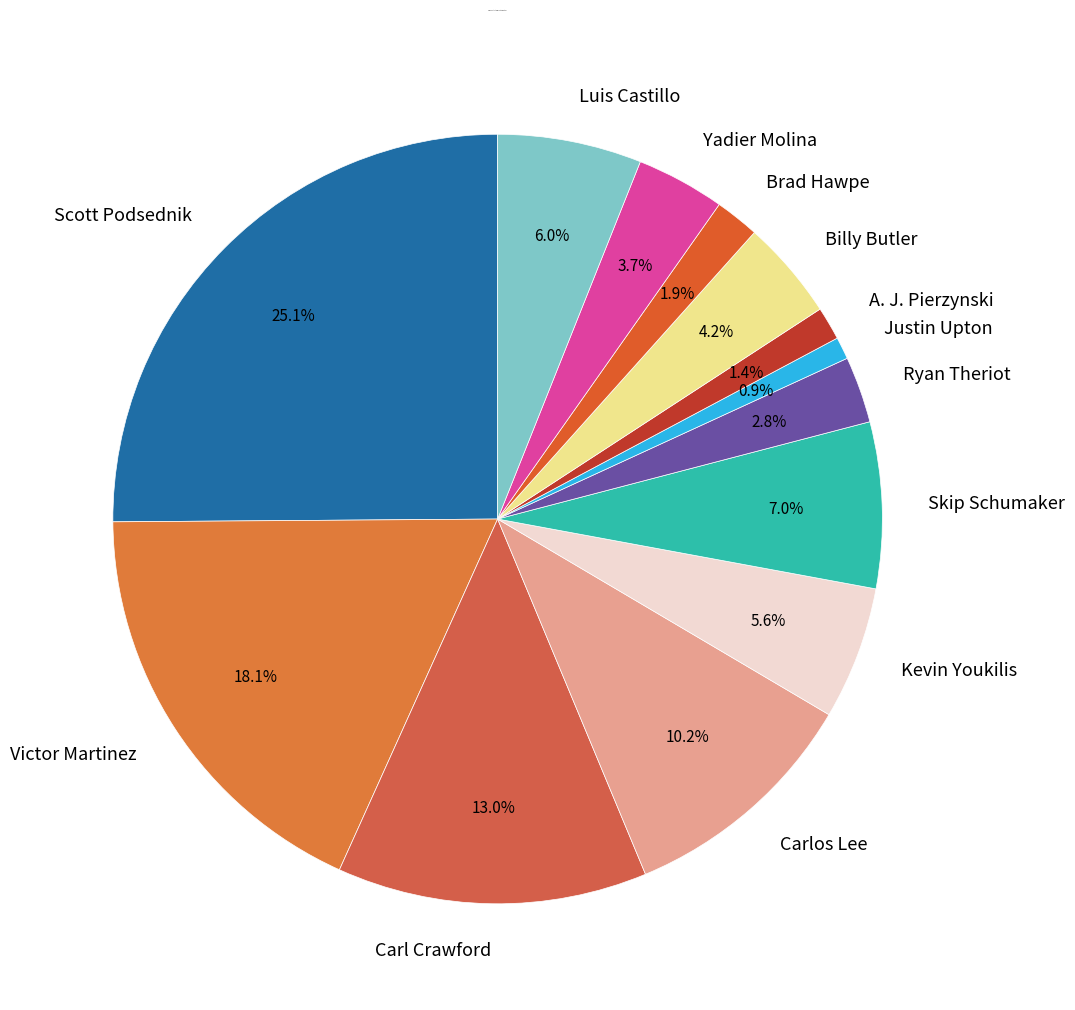

To the nearest percent, what is the difference between the Skip Schumaker and Luis Castillo slice percentages?

1%